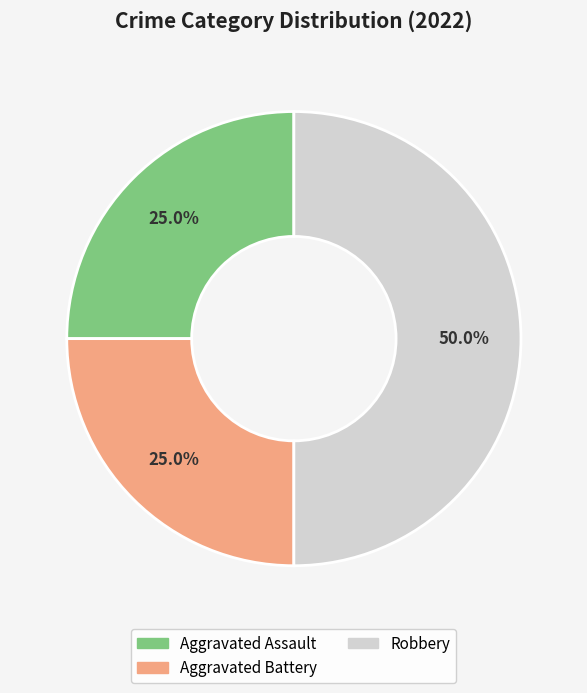

To the nearest percent, what is the difference between the largest and smallest slice percentages?

25%